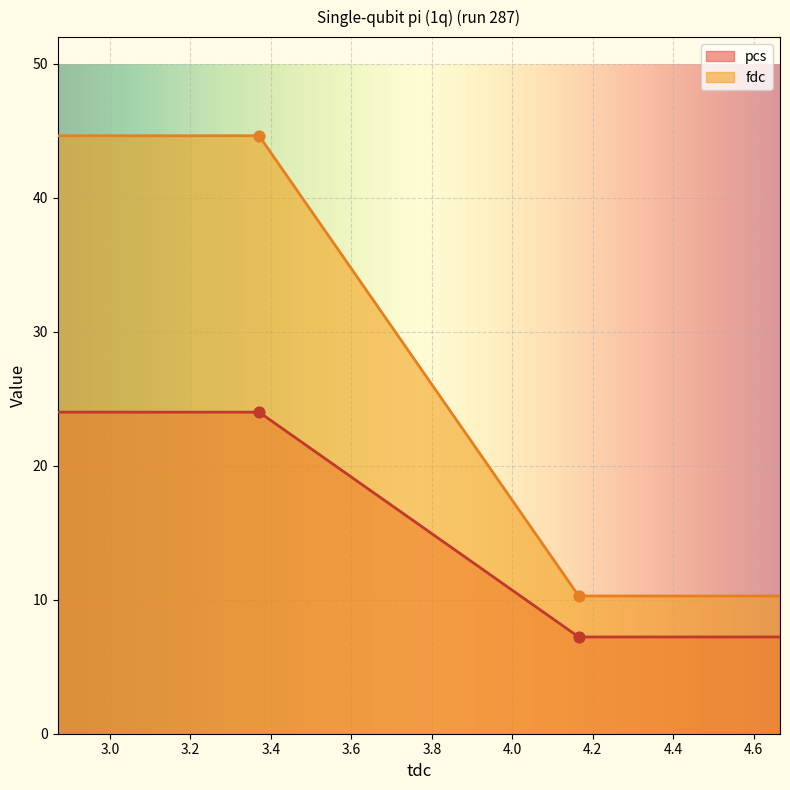

At which category is the sum across all series the highest?

3.370885